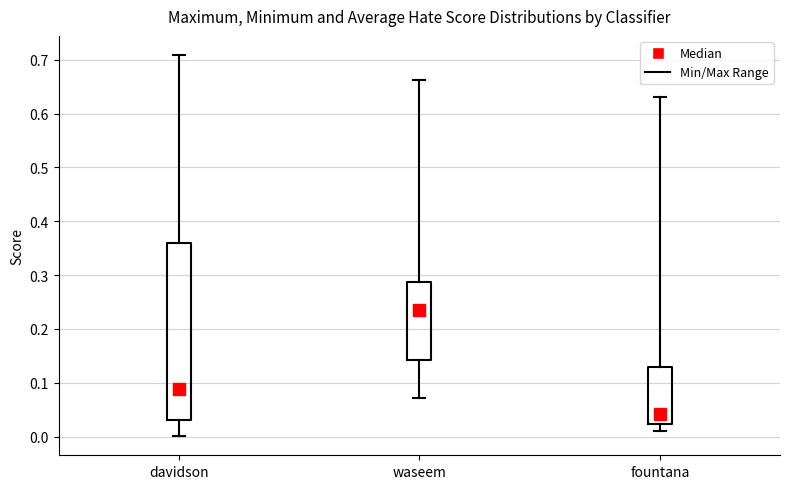

Reading left to right, transcribe this box plot: for each box, give where its median line is, the range the box spans, and where its two whiskers end, as read against the y-axis. The values are not printed on the chart, so give them approximately, as read against the axis.

davidson: median 0.09, box 0.03 to 0.36, whiskers 0.00 to 0.71
waseem: median 0.24, box 0.14 to 0.29, whiskers 0.07 to 0.66
fountana: median 0.04, box 0.02 to 0.13, whiskers 0.01 to 0.63